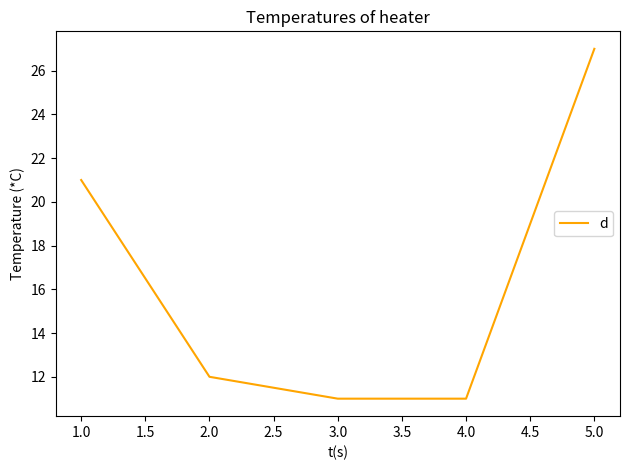

What is the ratio of the value at 4.0 to the value at 3.0?

1.0